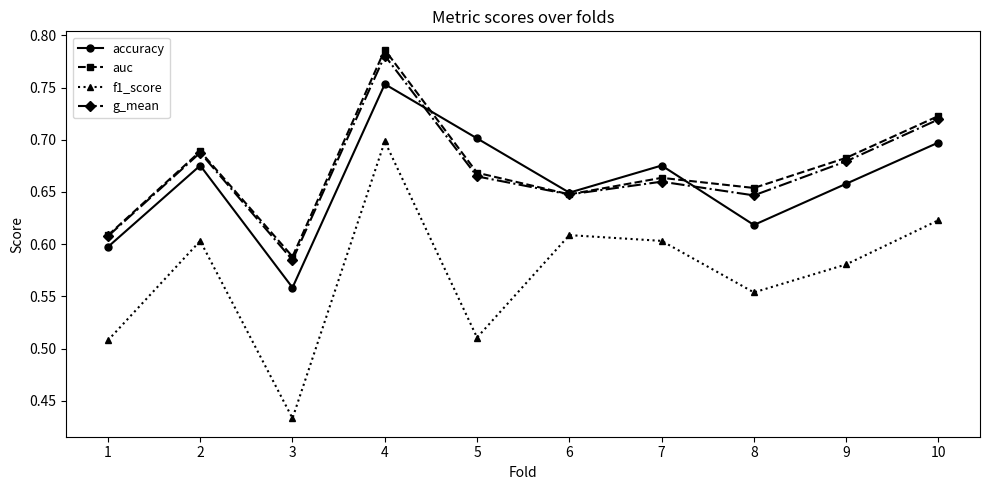

How many lines are shown in the chart?

4